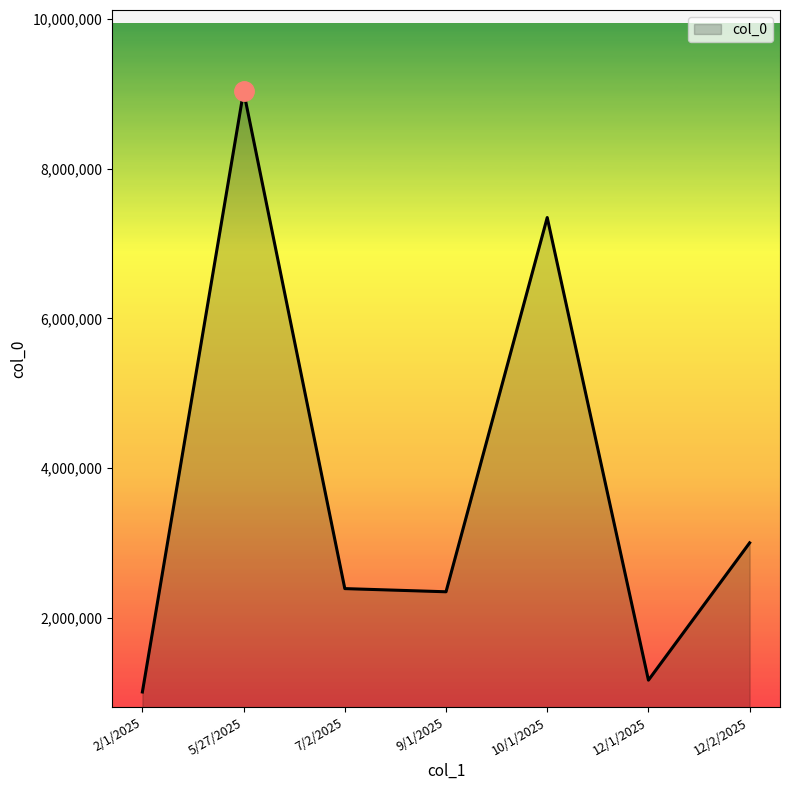

What is the difference between the second highest and second lowest values?

6179000